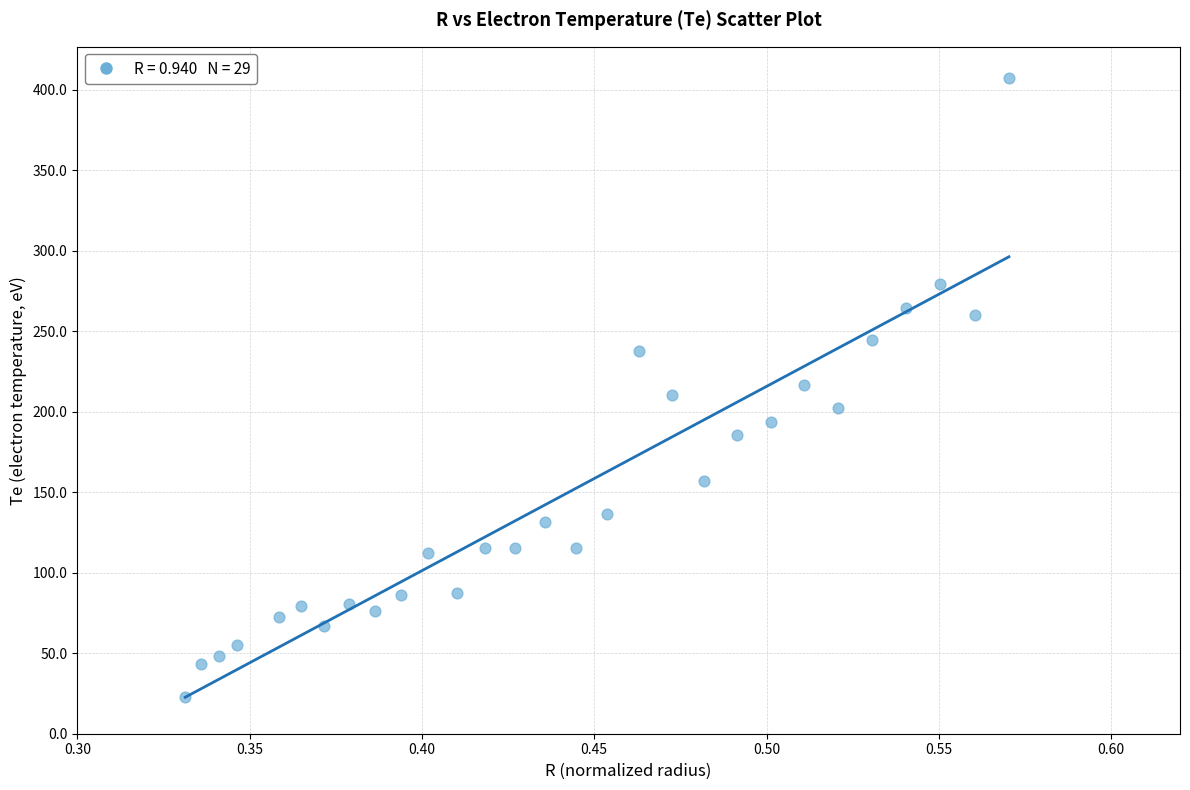

What is the range of Y values (max minus min)?

384.4